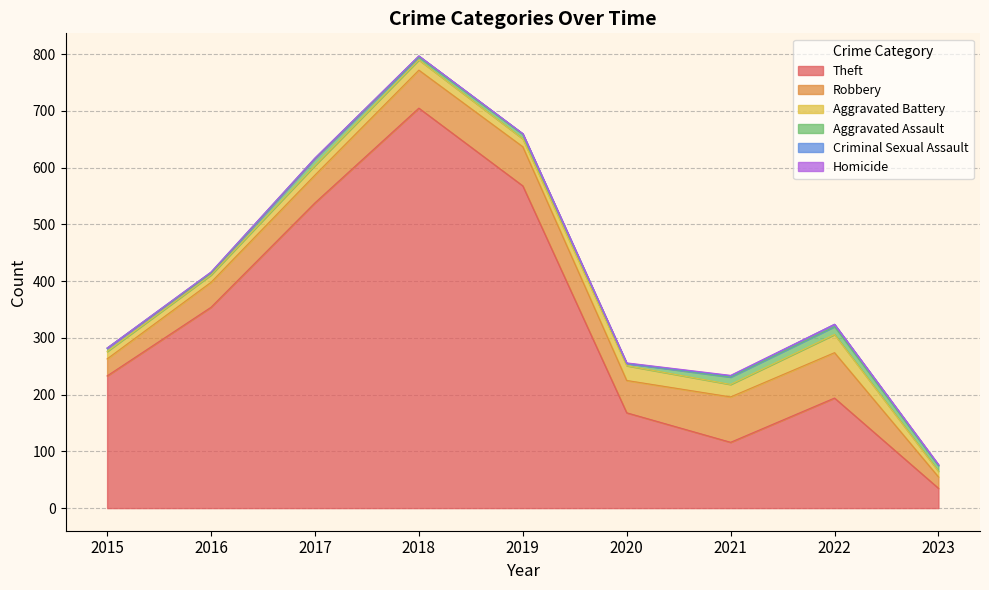

At which label is Criminal Sexual Assault closest to 2?

2016